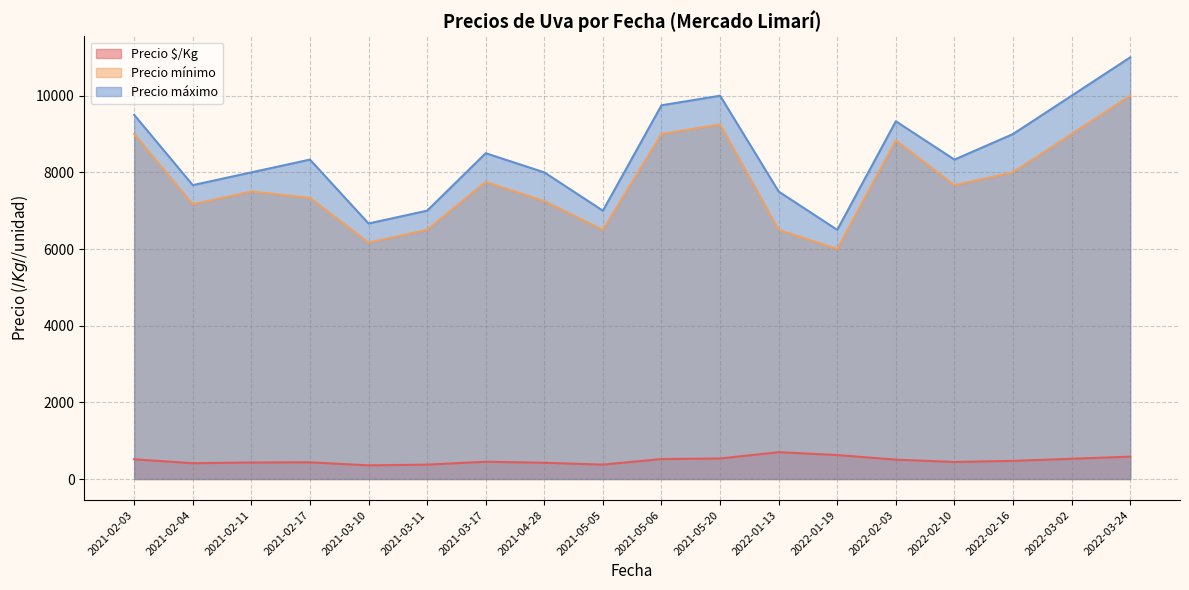

Which category has the lowest value in the Precio máximo series?

2022-01-19